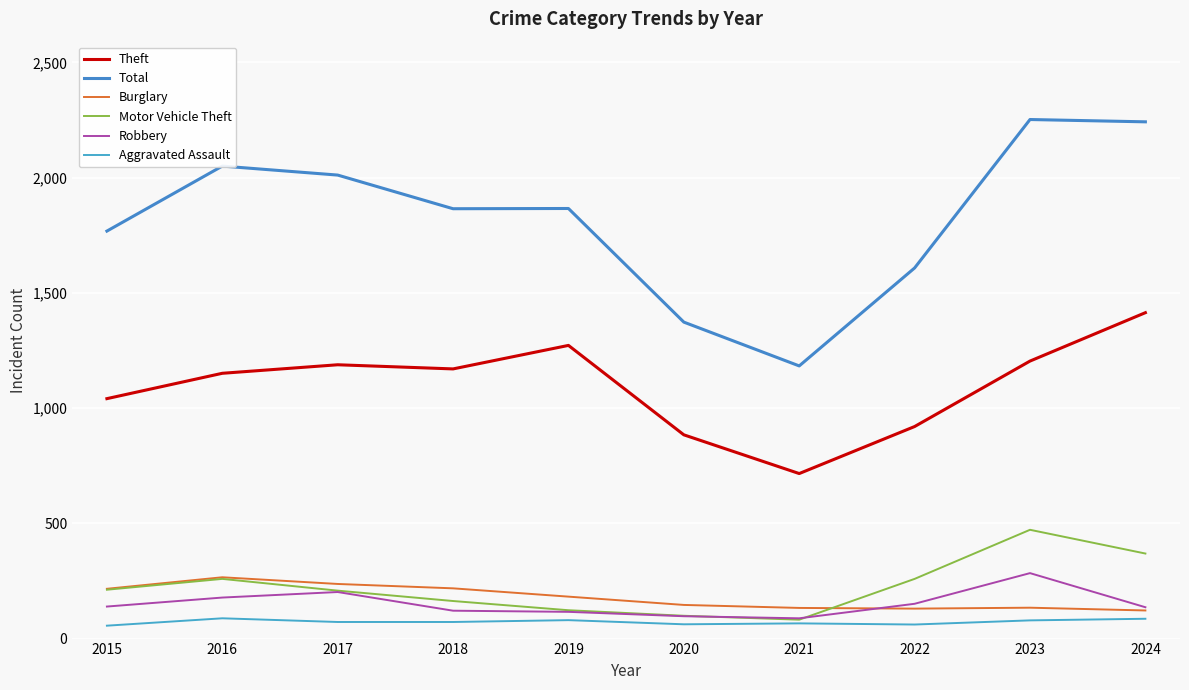

What is the average value of the Total series?

1822